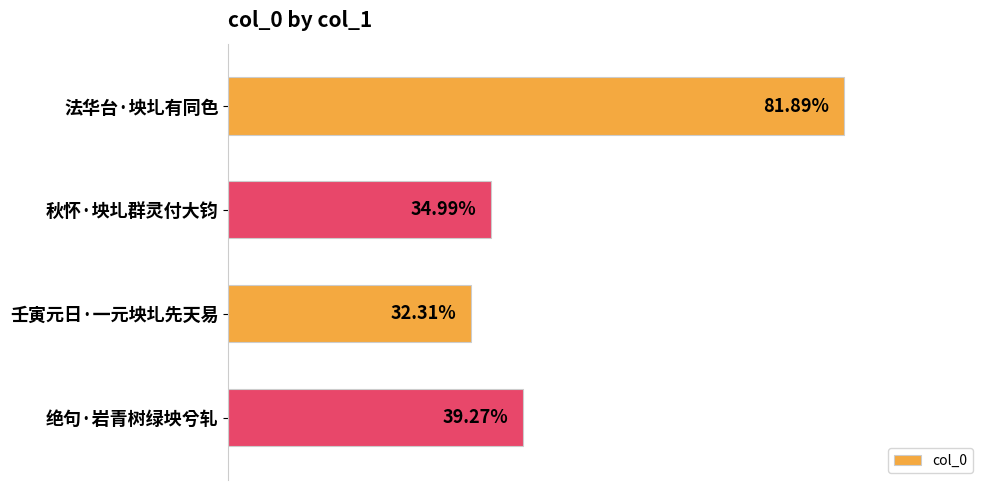

Are the bars horizontal?

Yes